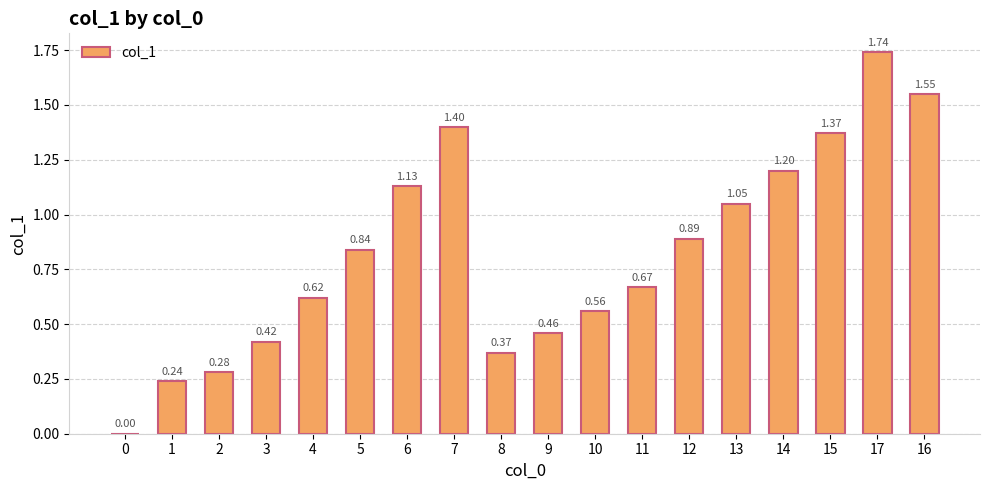

What is the sum of all values?

14.8